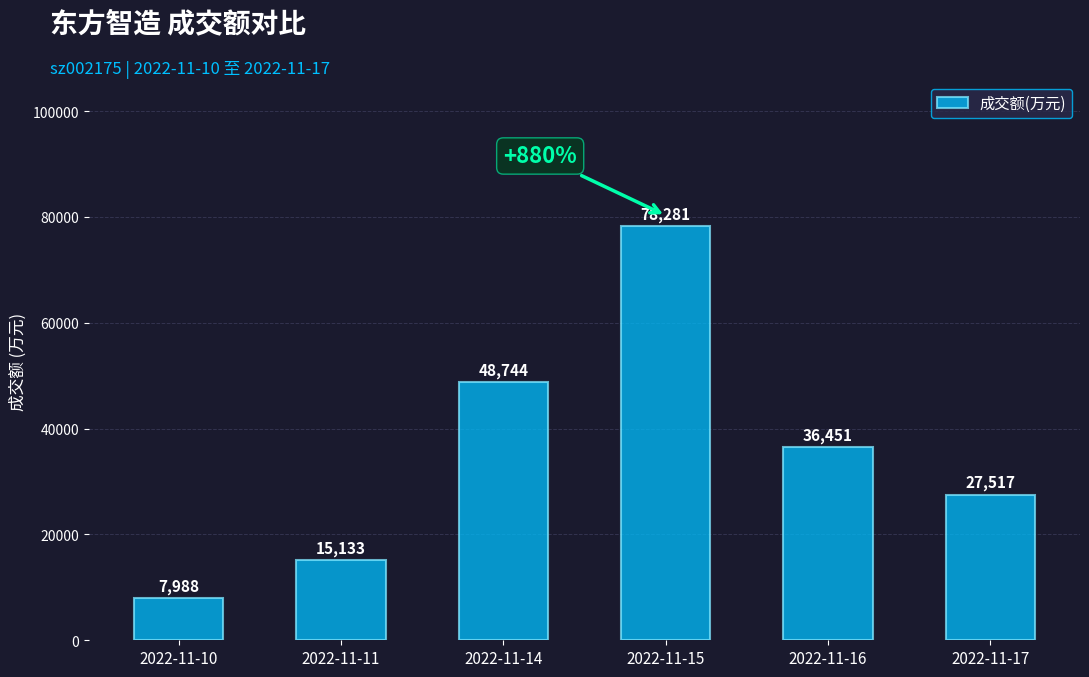

What is the difference between the second highest and second lowest values?

33611